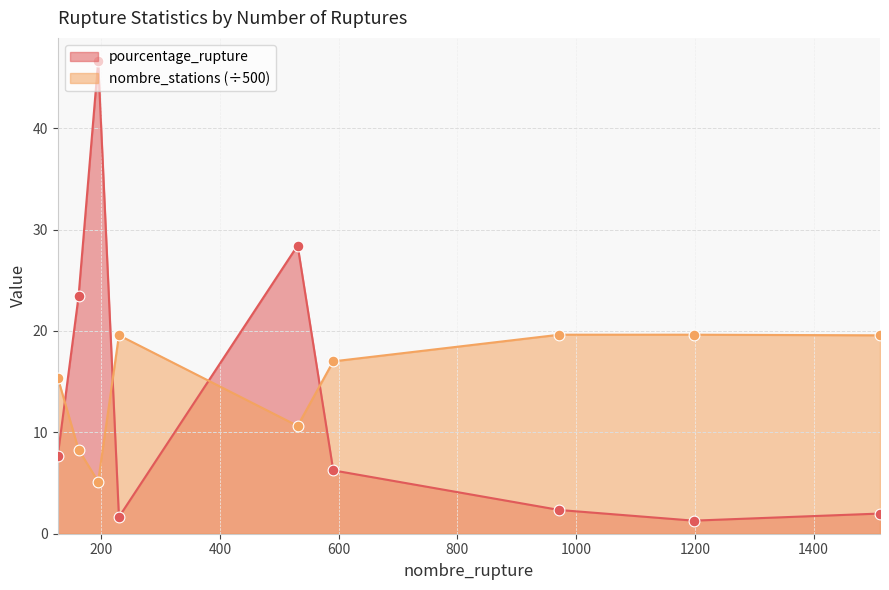

Is the value of nombre_stations at 972 greater than the value of pourcentage_rupture at 195?

No